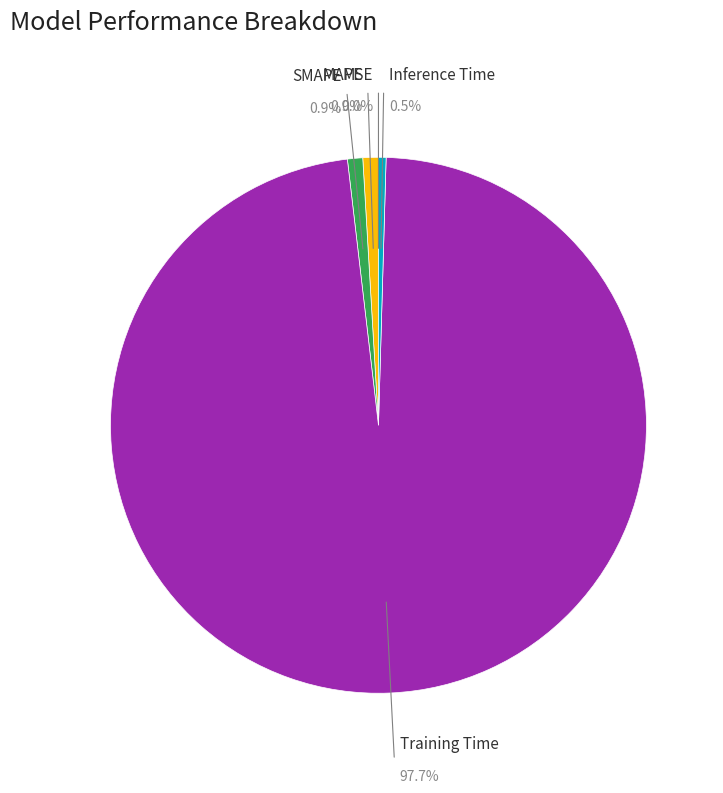

Count the number of slices in the pie.

5